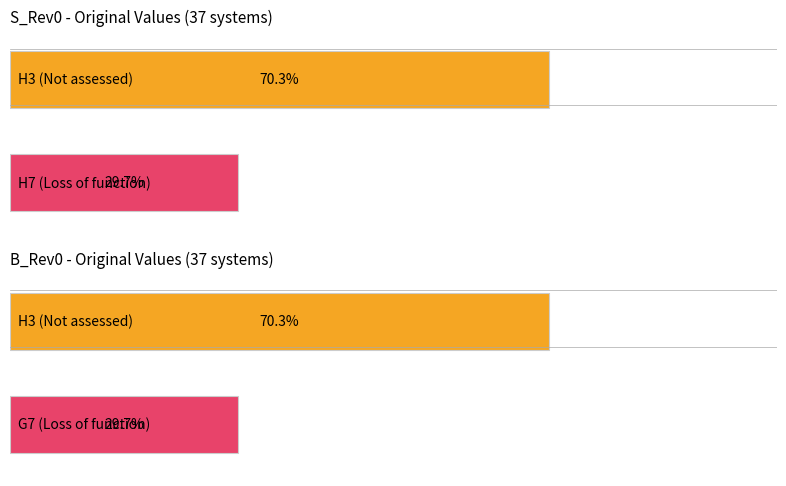

Does the chart contain any negative values?

No